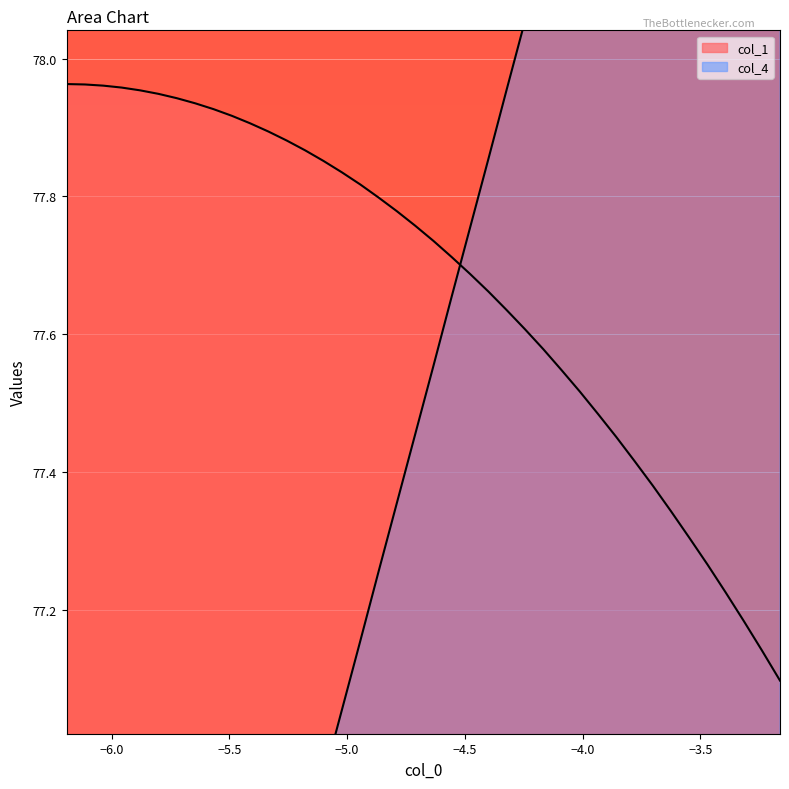

Does the chart display data point markers on the line(s)?

No